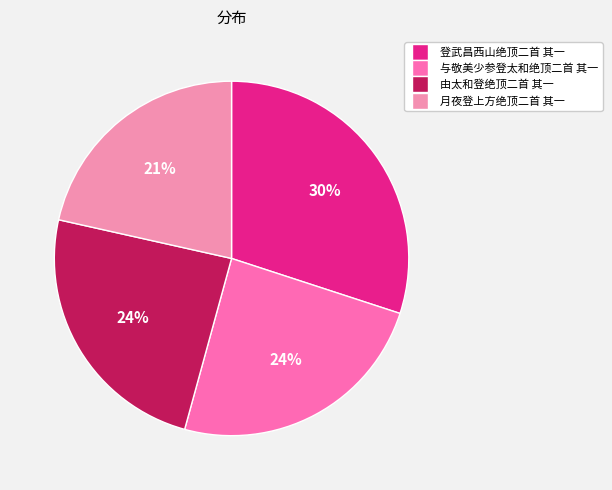

Is 由太和登绝顶二首 其一 the majority of the pie?

No